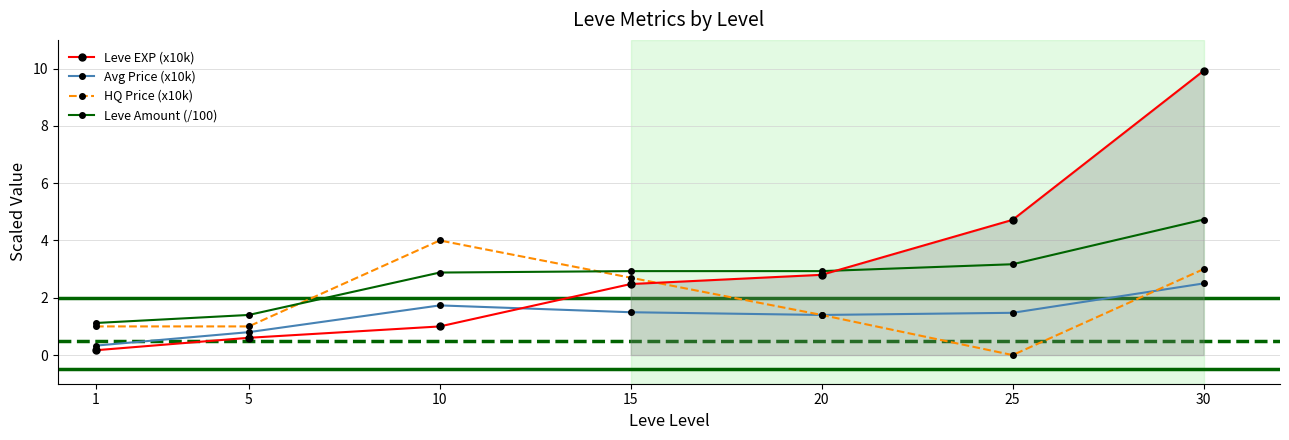

What is the sum of the Leve Amount (/100) values at 20 and 5?

4.3